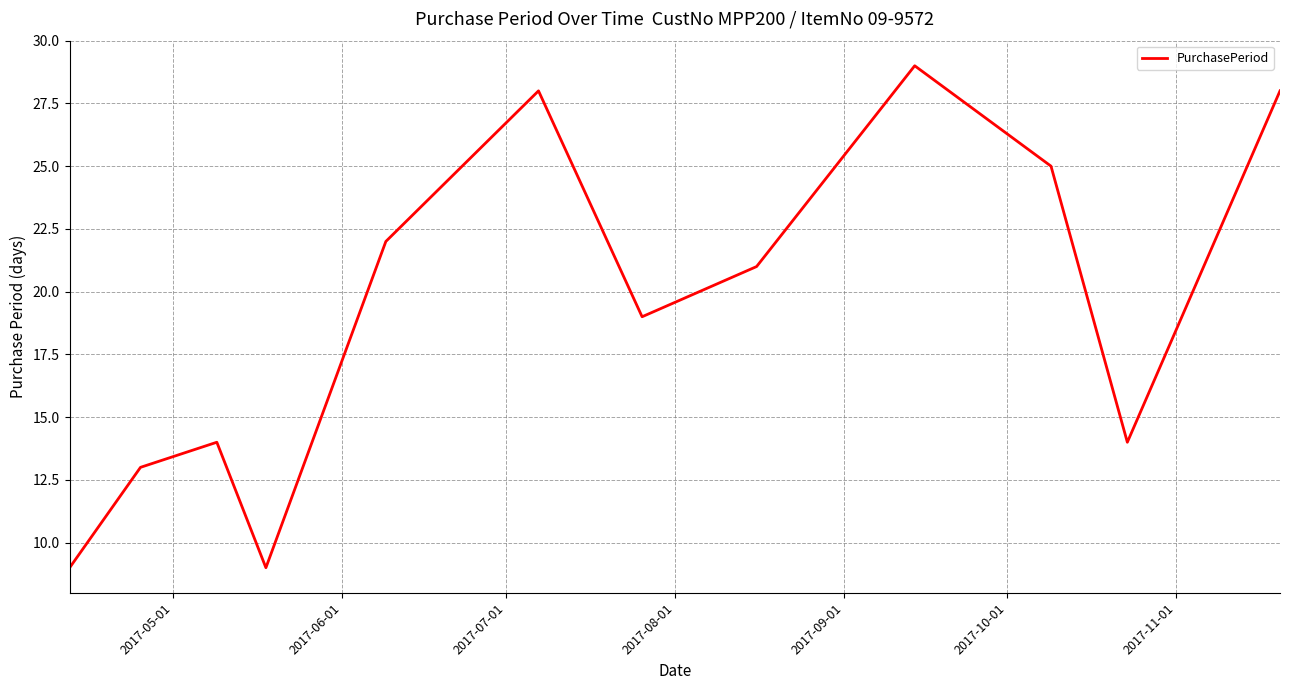

What is the greatest value displayed?

29